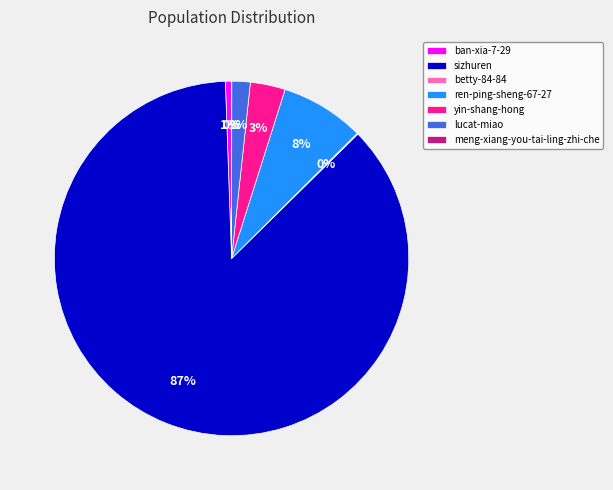

Is it true that yin-shang-hong is 3% of the pie?

True